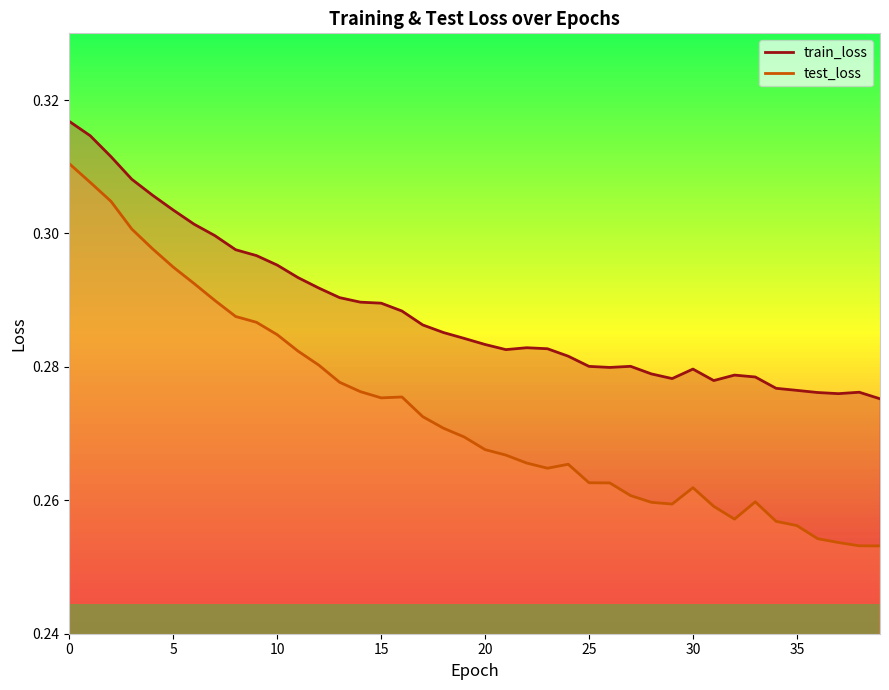

Rank the series at 39 from lowest to highest value.

test_loss, train_loss